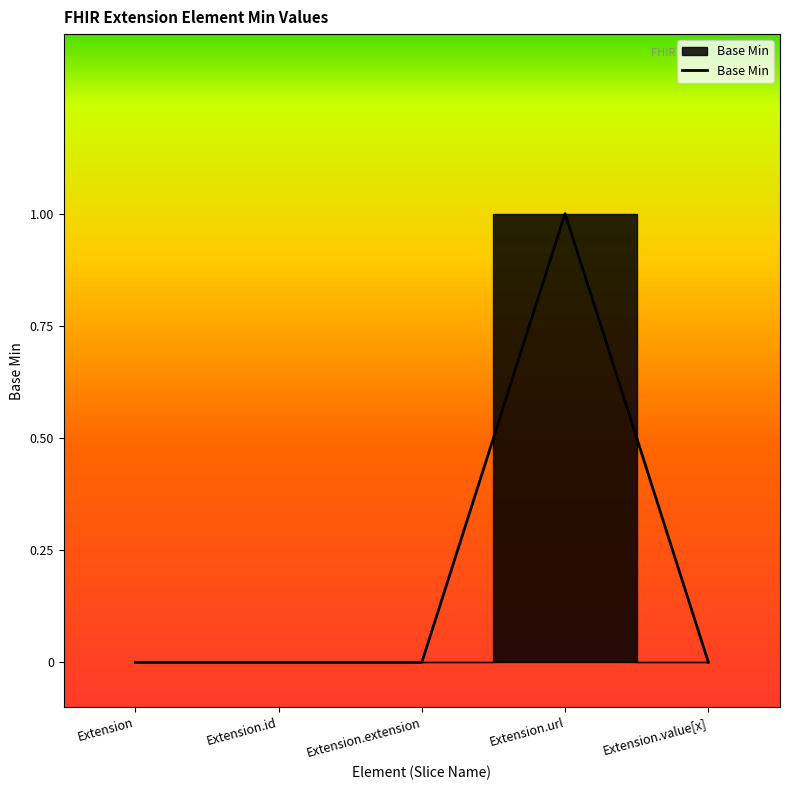

How many series are shown in this chart?

1